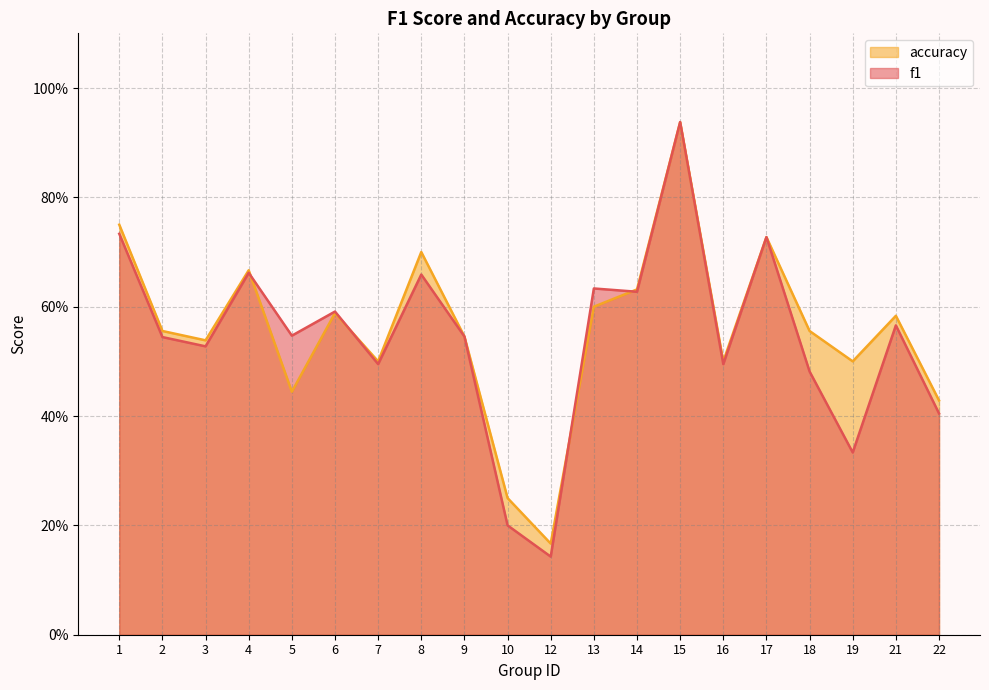

How many lines are shown in the chart?

2